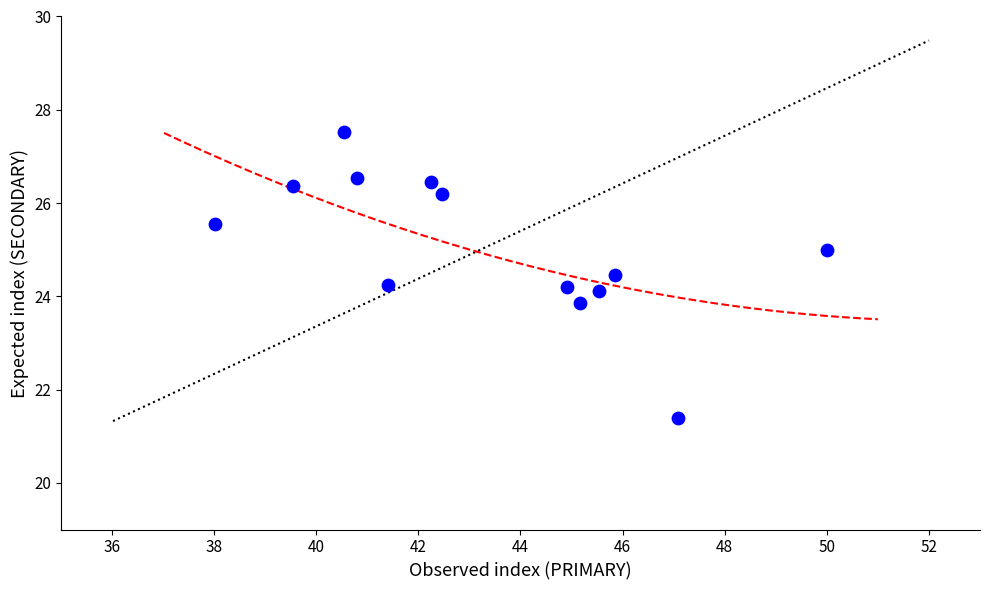

What is the range of Y values (max minus min)?

6.1